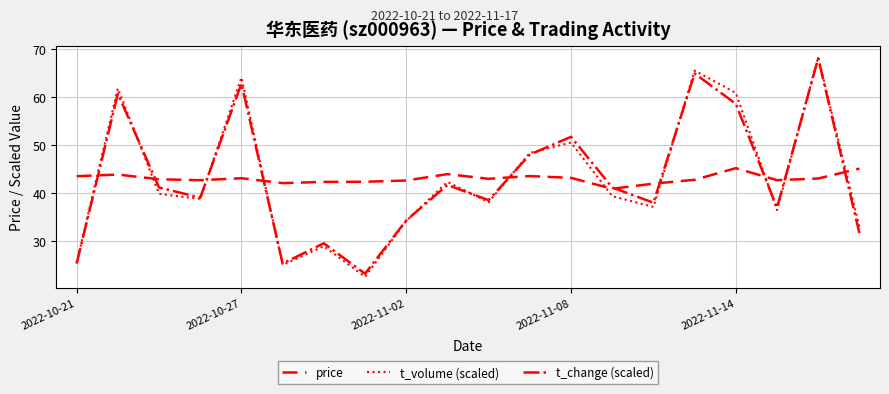

Which series has the largest range (max minus min)?

t_volume (scaled)